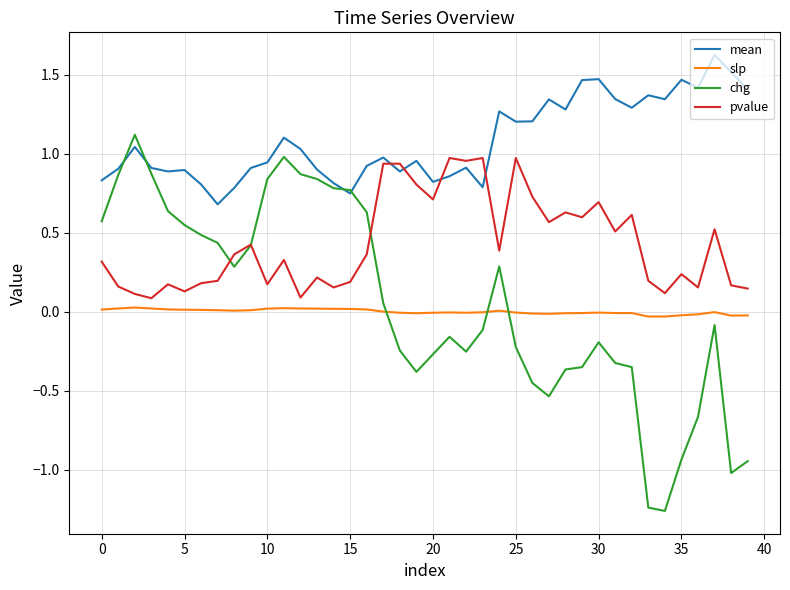

Which series has the largest range (max minus min)?

chg